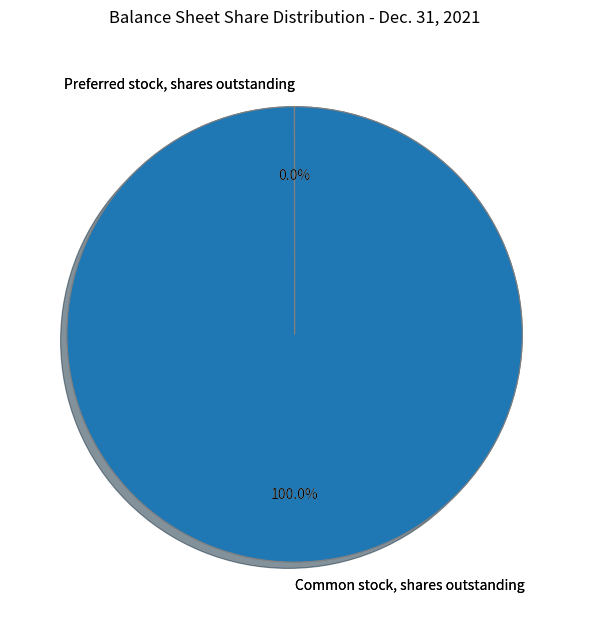

Is there a majority slice in this chart?

Yes